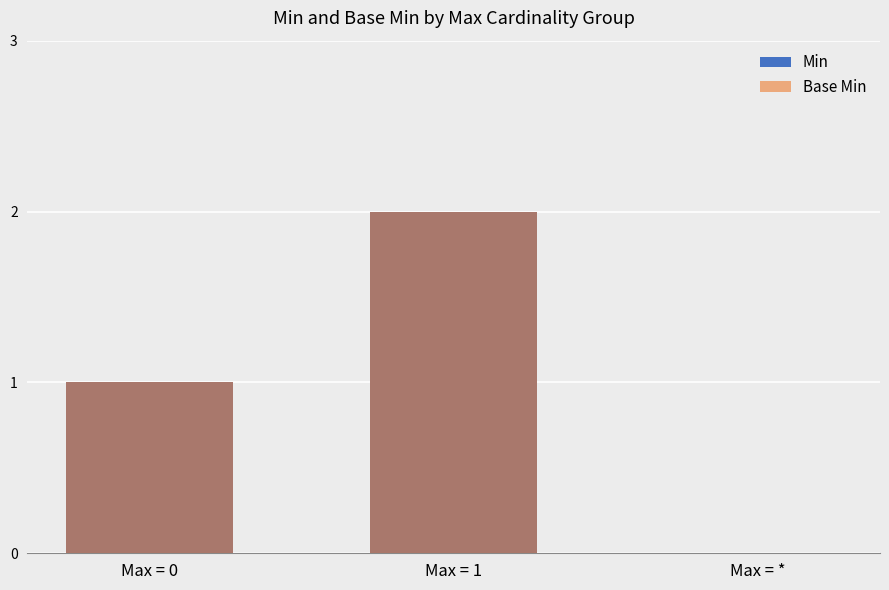

How many distinct data groups are displayed?

2